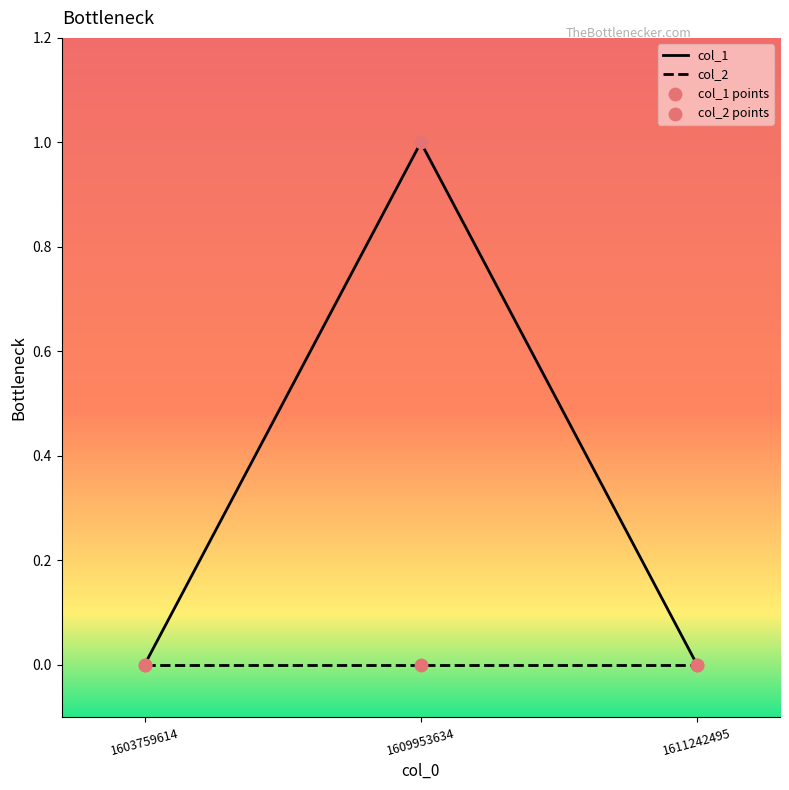

Which series has the largest total across all categories?

col_1